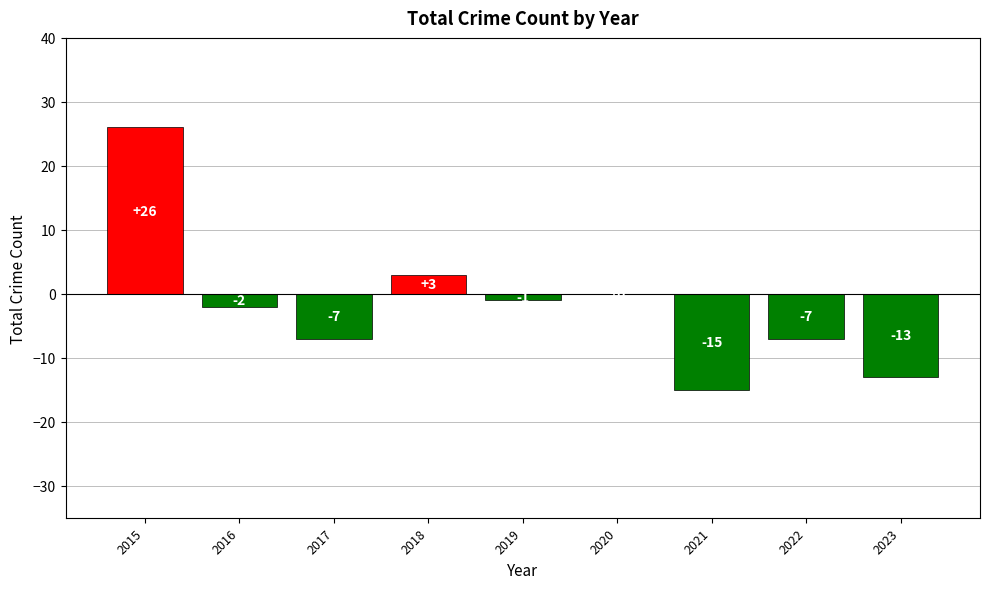

Are the bars horizontal?

No